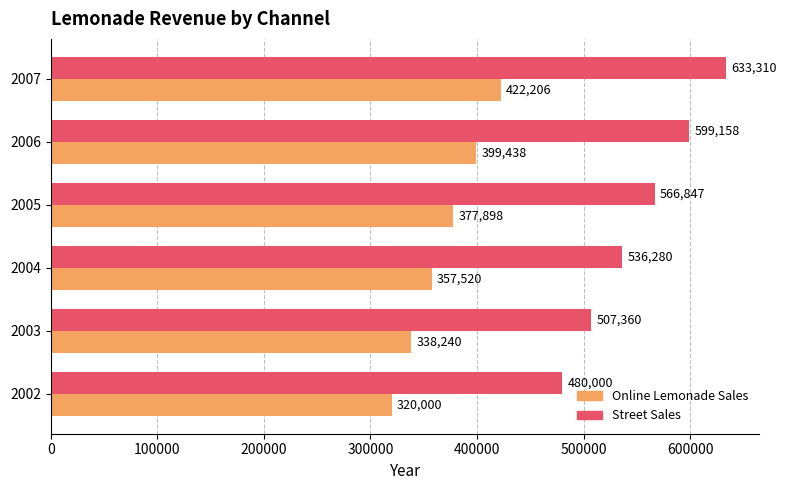

What is the difference between the second highest and second lowest values in the Street Sales series?

91797.8